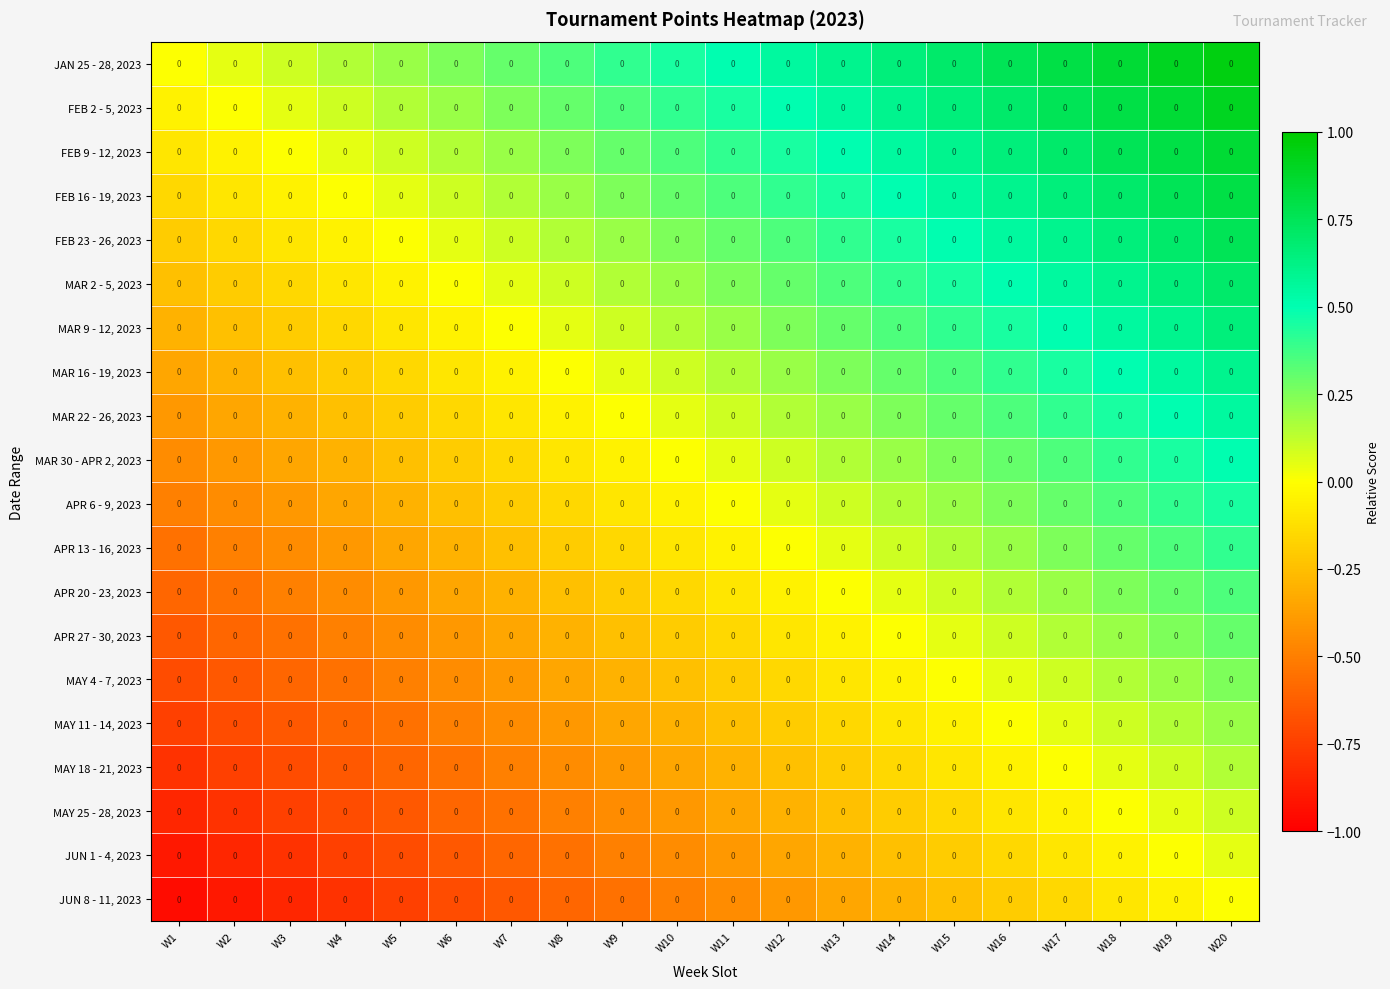

What is the average value of the MAY 18 - 21, 2023 series?

-0.3